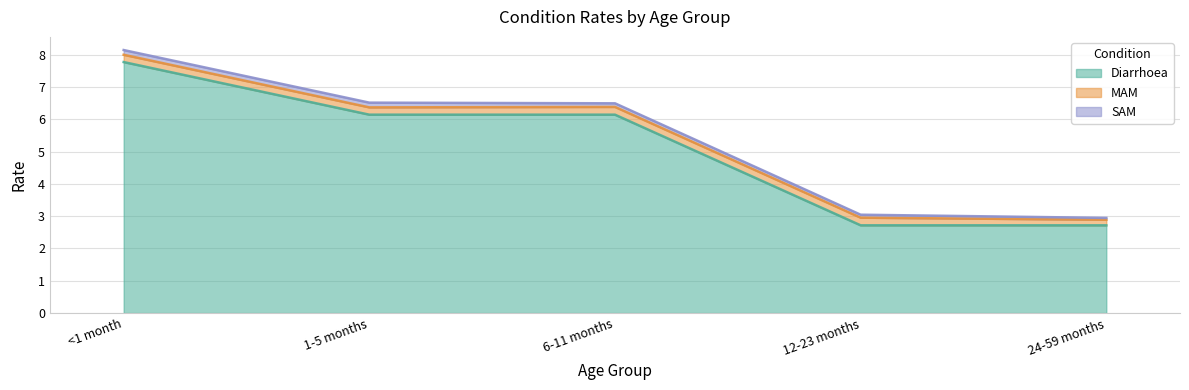

Is the value of SAM at <1 month greater than the value of Diarrhoea at <1 month?

No